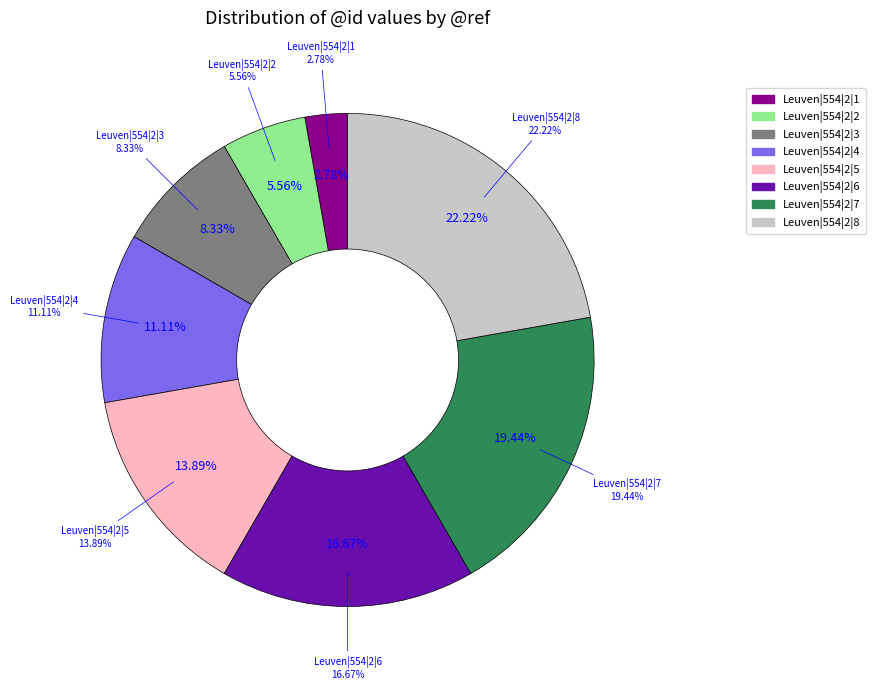

How much of the chart is everything except Leuven|554|2|3?

91.7%